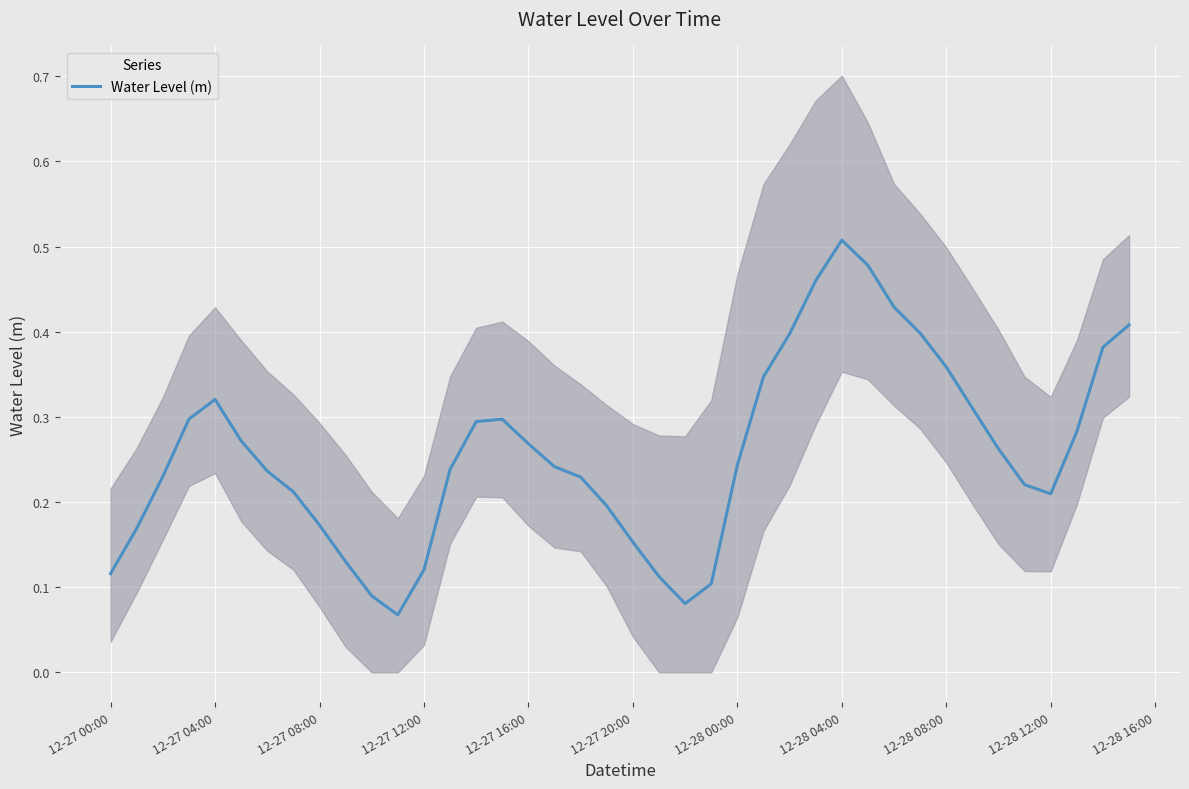

What is the difference between the second highest and minimum values?

0.4